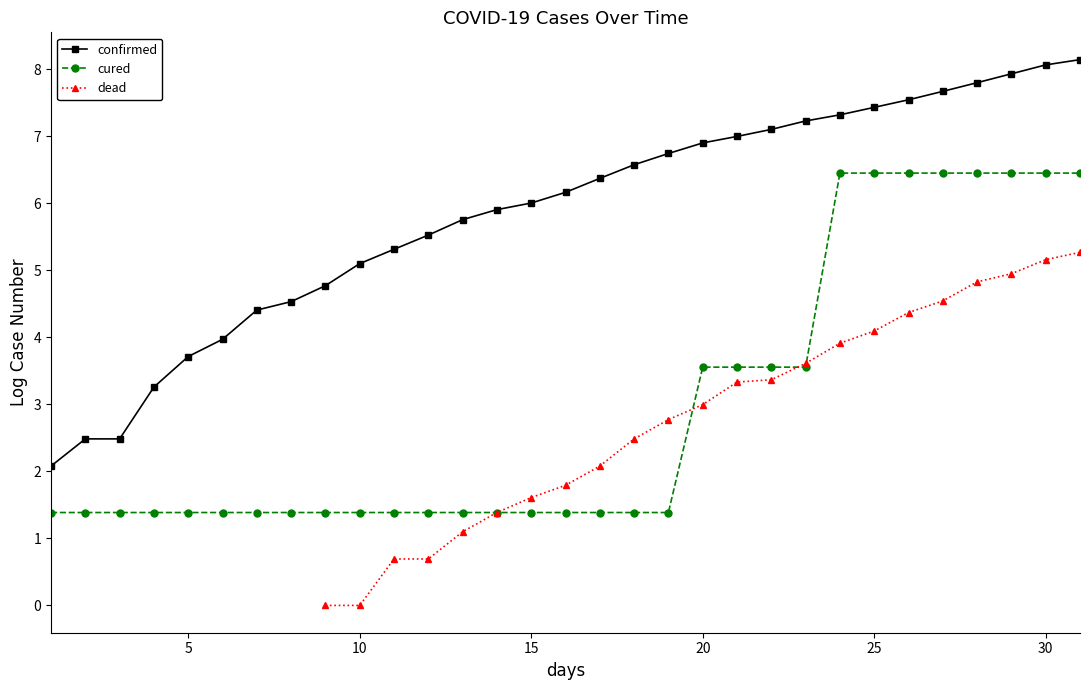

What are all the series names shown in the legend?

confirmed, cured, dead